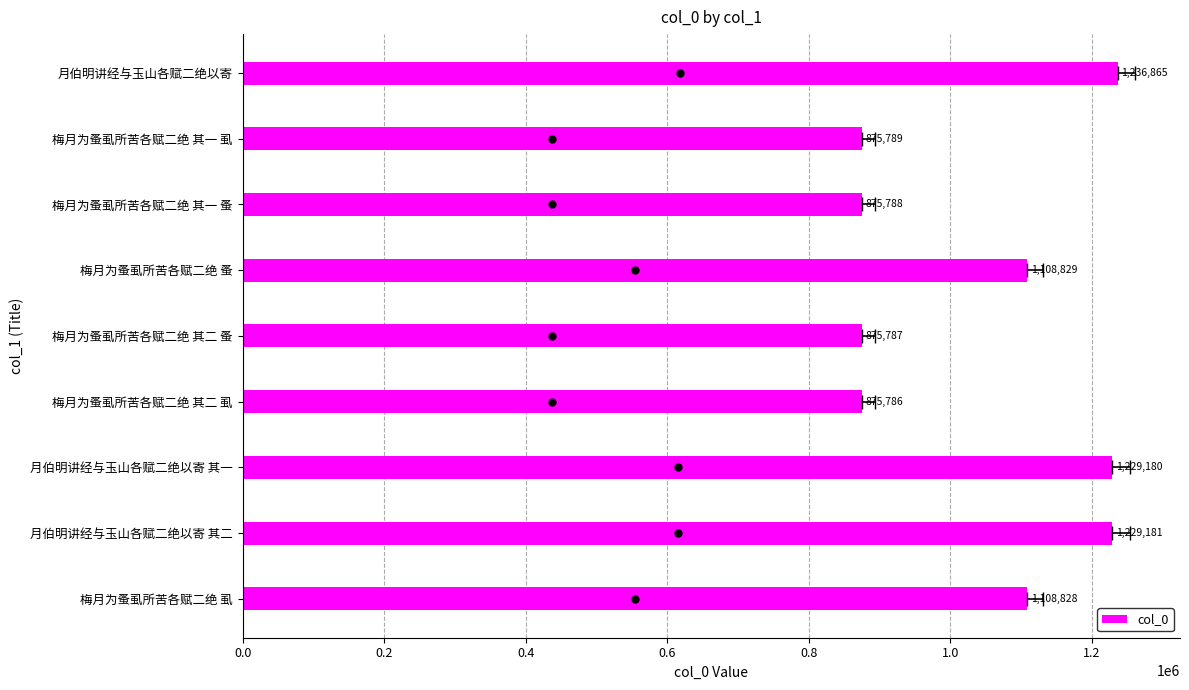

What is the approximate value at 梅月为蚤虱所苦各赋二绝 其二 虱, to the nearest 100?

875800